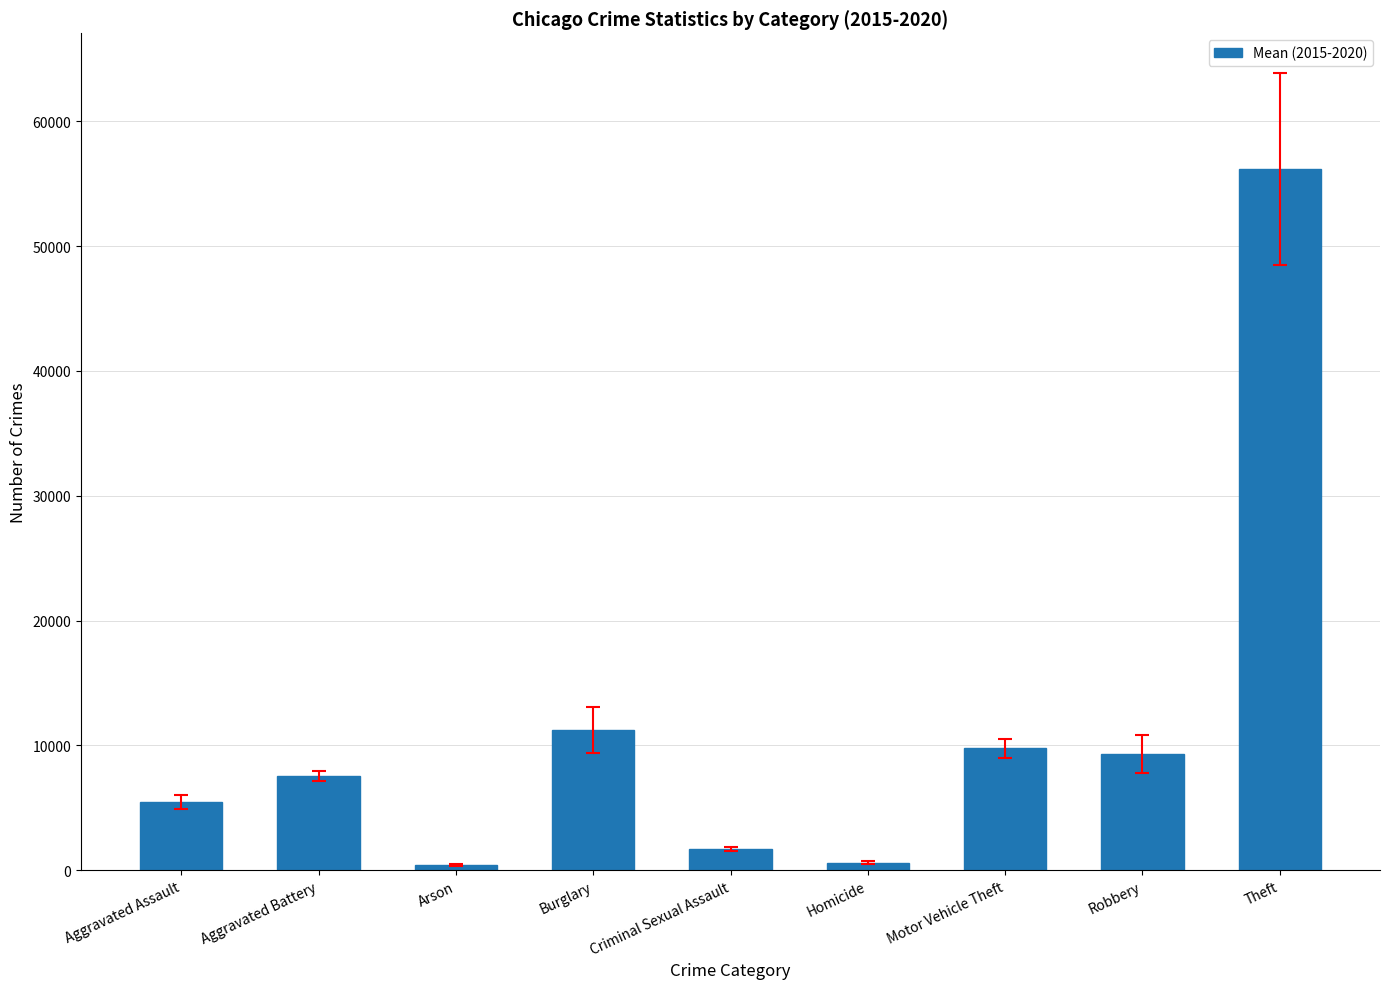

What is the approximate value at Homicide?

613.0